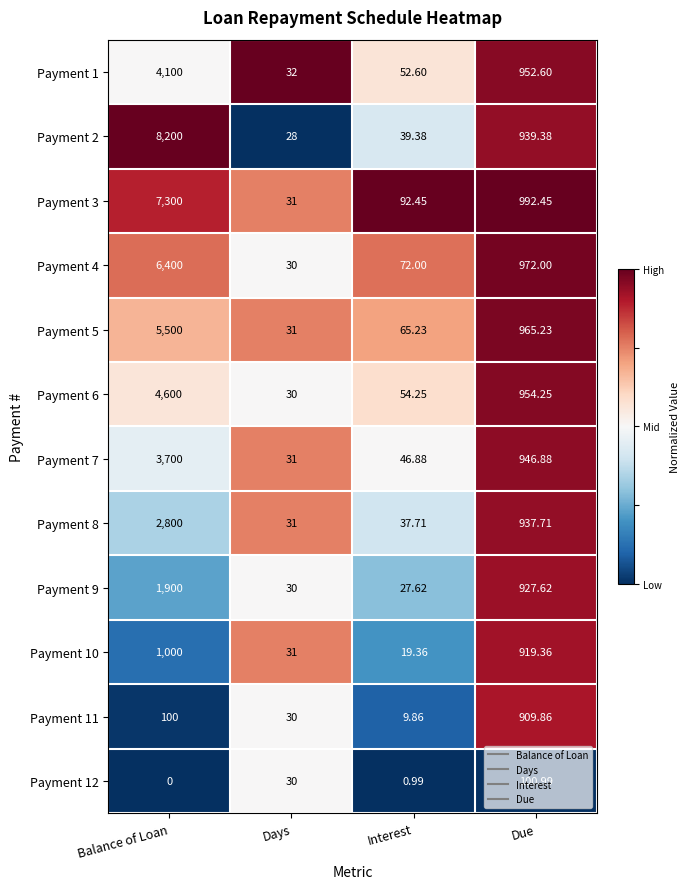

At Due, list the series in order from smallest to largest.

Payment 12, Payment 11, Payment 10, Payment 9, Payment 8, Payment 2, Payment 7, Payment 1, Payment 6, Payment 5, Payment 4, Payment 3